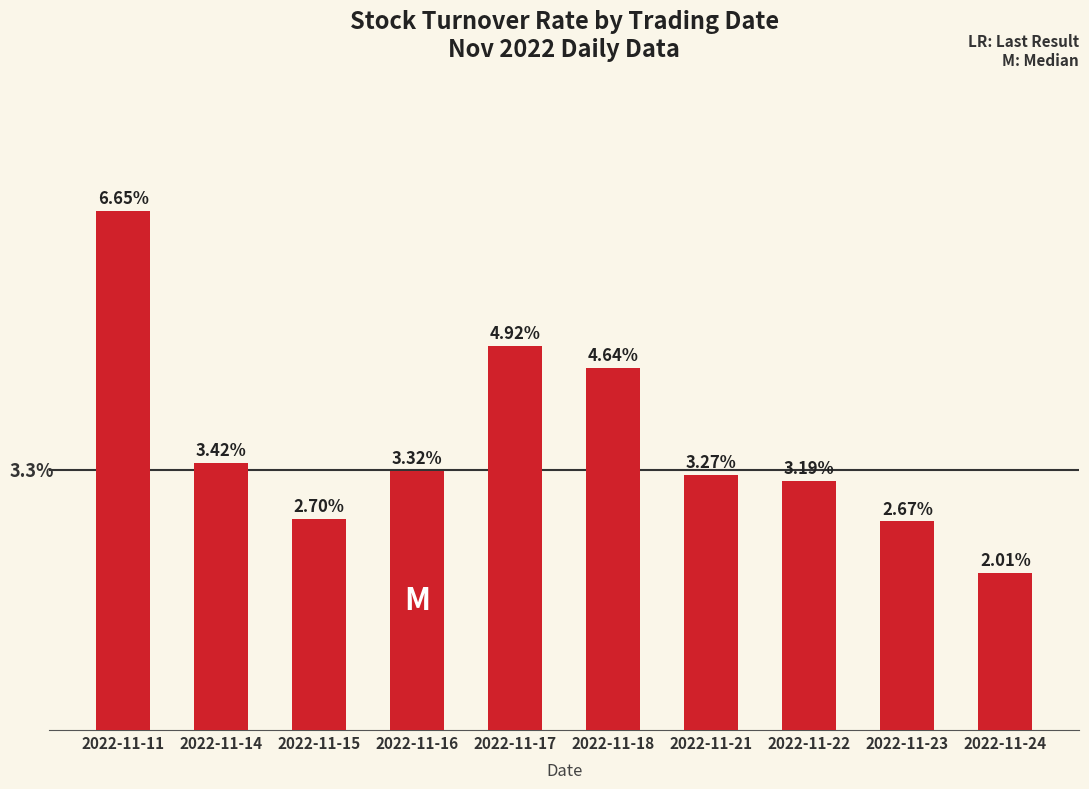

Between 2022-11-14 and 2022-11-23, which is larger?

2022-11-14